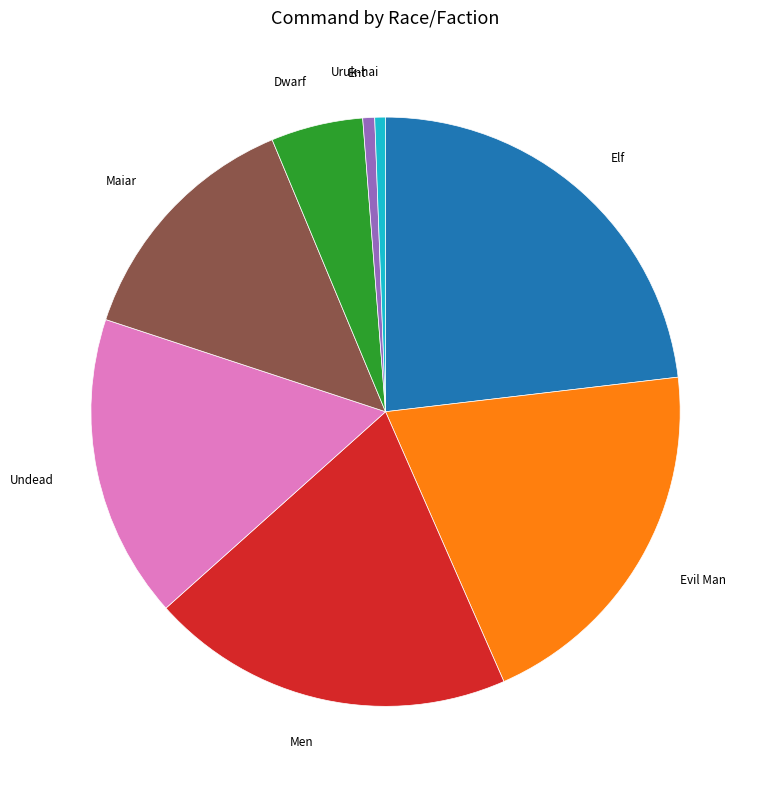

Does any single category account for the majority?

No